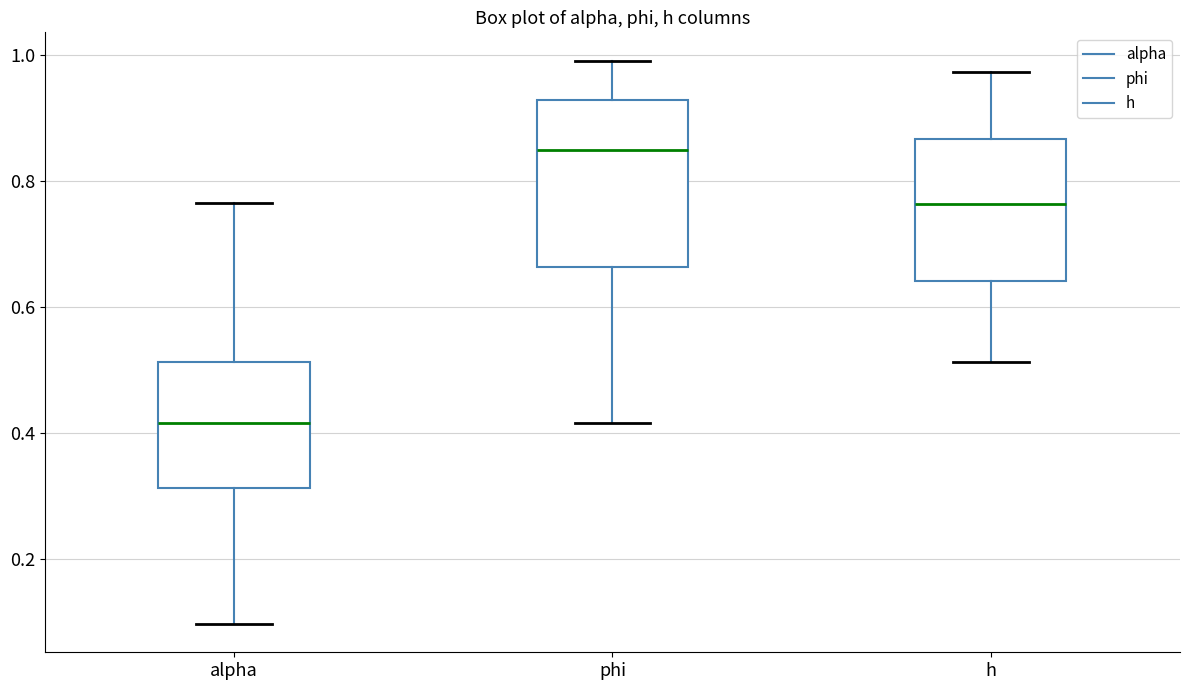

Which box's median line is the highest?

phi